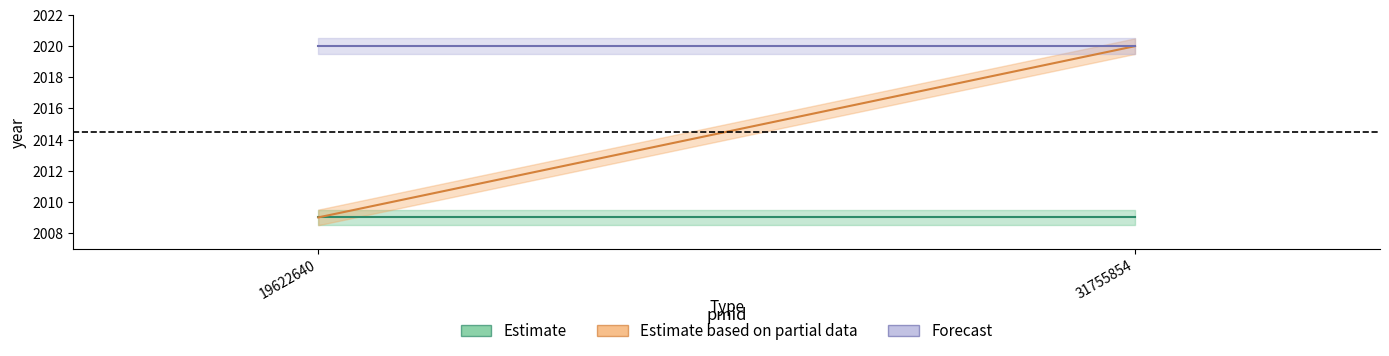

Rank the series at 31755854 from highest to lowest value.

Estimate based on partial data, Forecast, Estimate